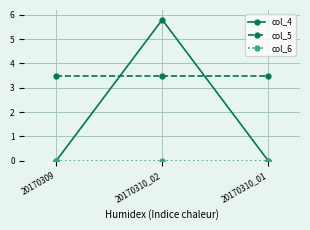

What position from the left is 20170310_02?

2